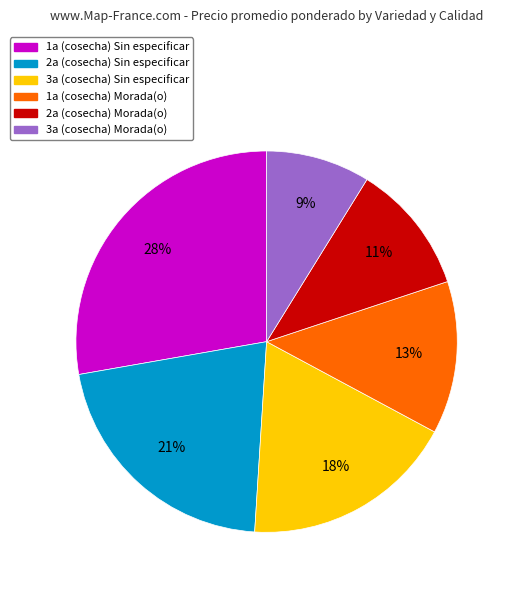

How many segments does this pie chart have?

6